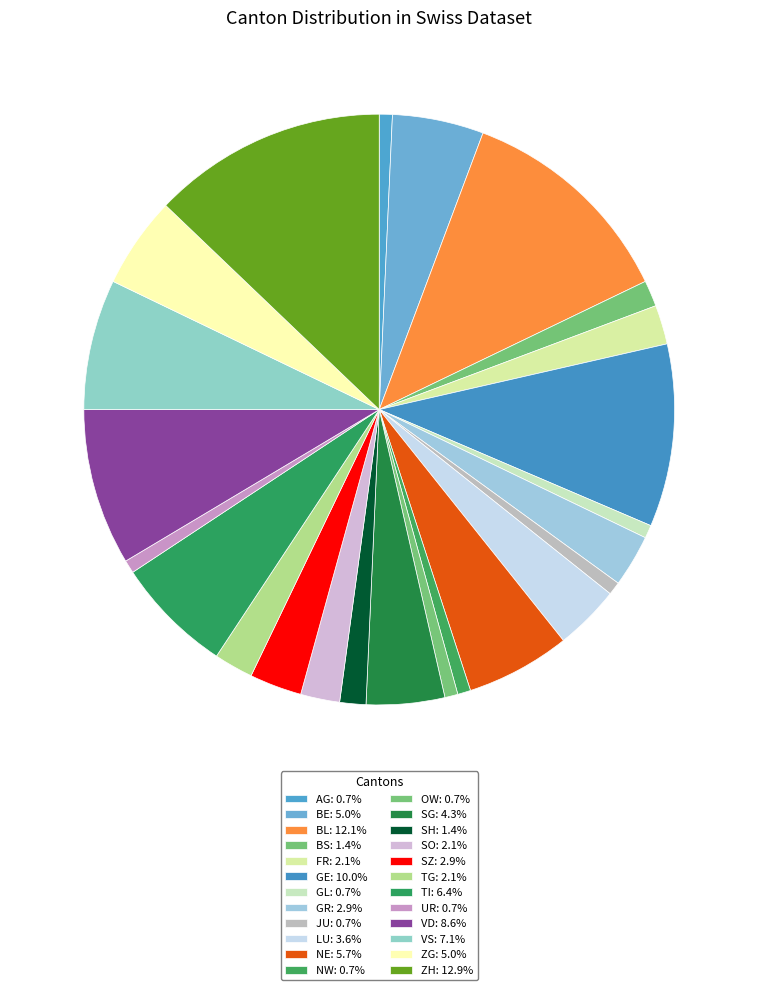

Is UR the majority of the pie?

No